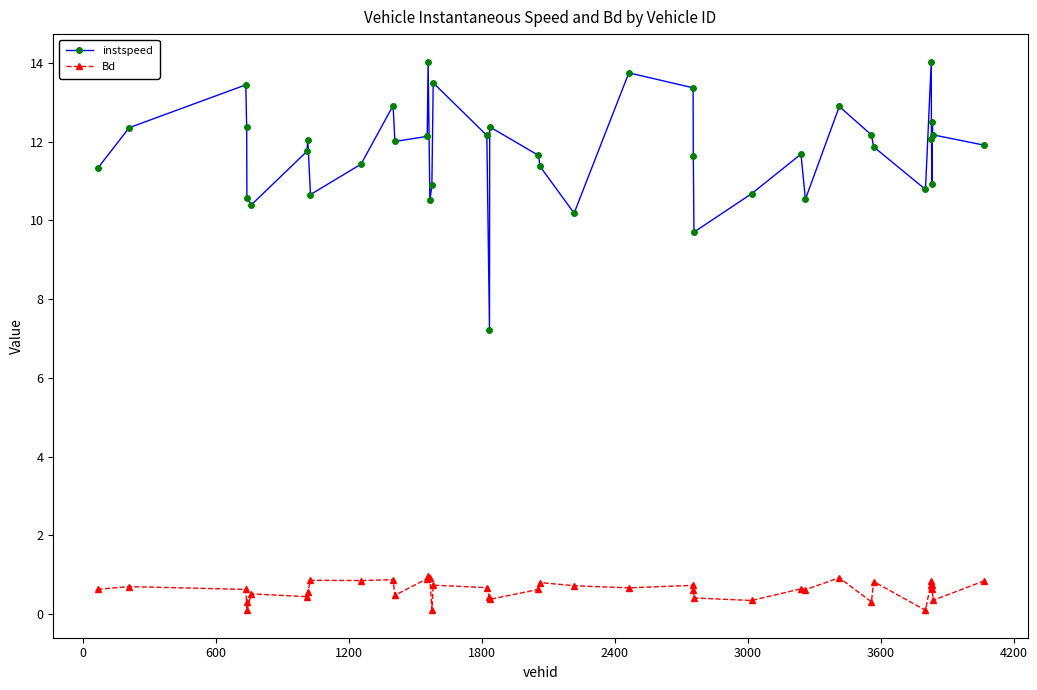

What is the difference between the maximum and minimum values in the instspeed series?

6.8